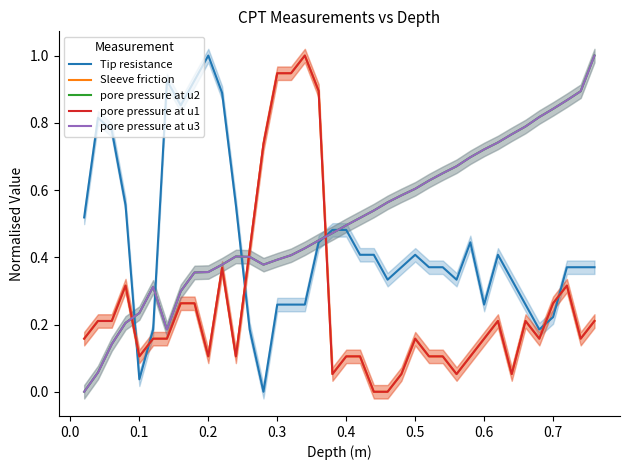

True or false: Sleeve friction has a value of 1.3 at 13.

False